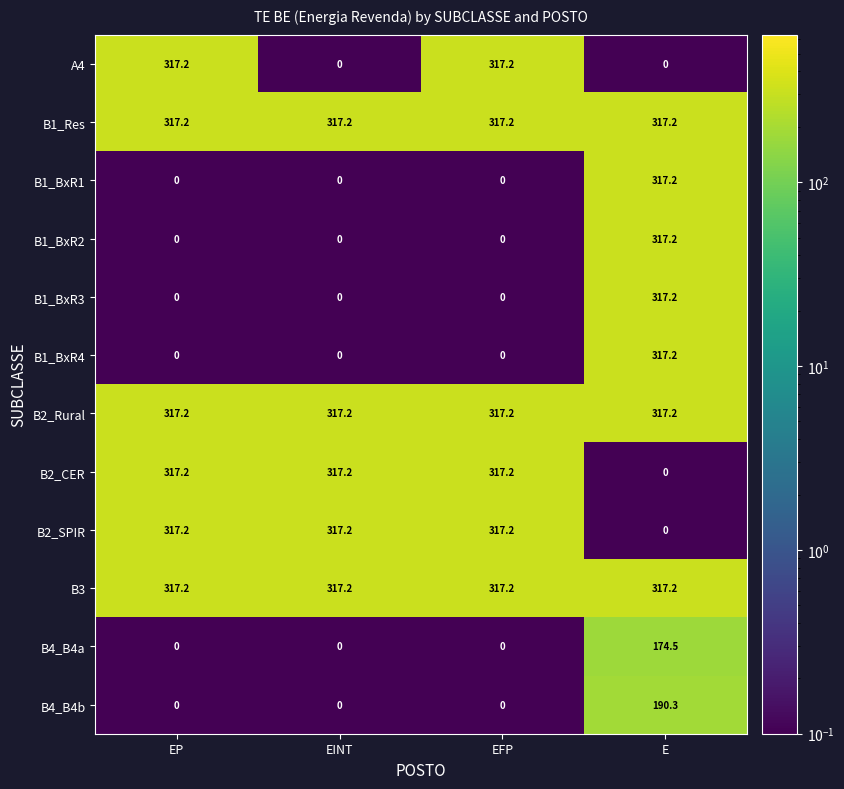

What is the greatest value displayed?

317.2